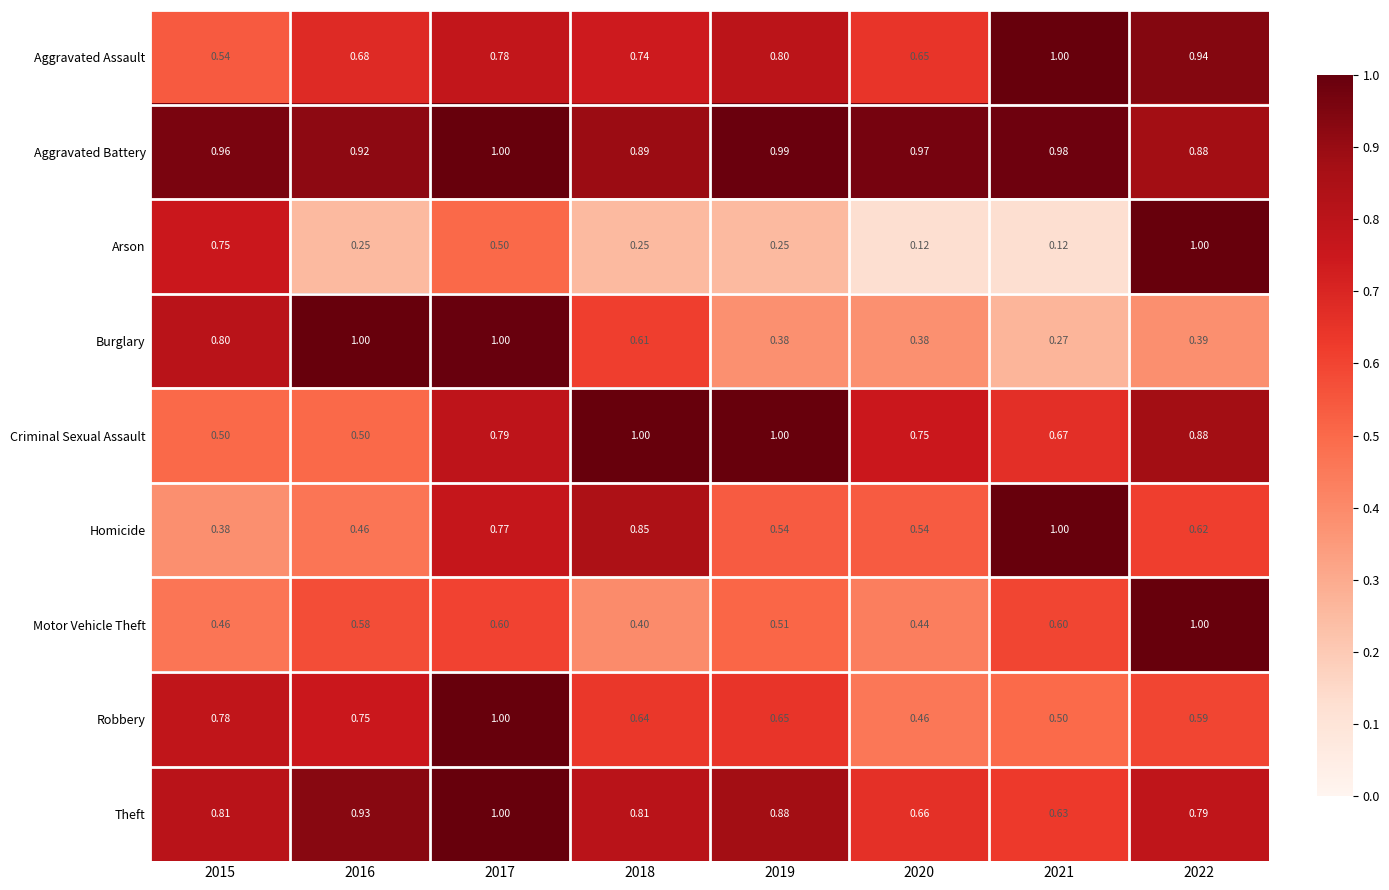

Is the value of Theft at 2015 greater than the value of Aggravated Assault at 2017?

Yes